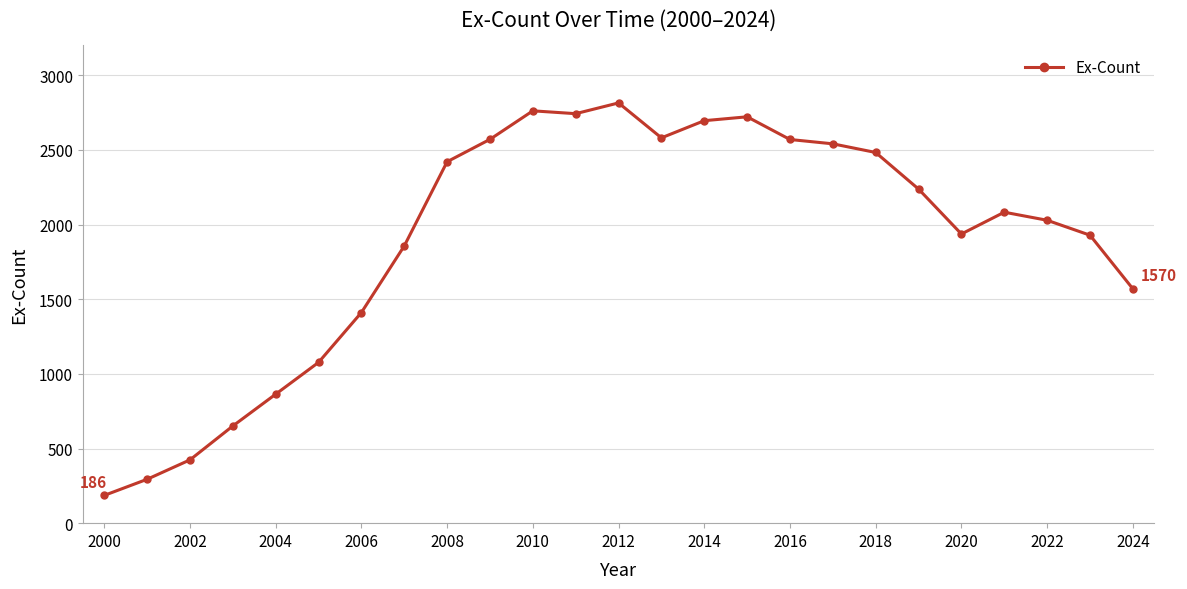

What is the sum of all values?

47455